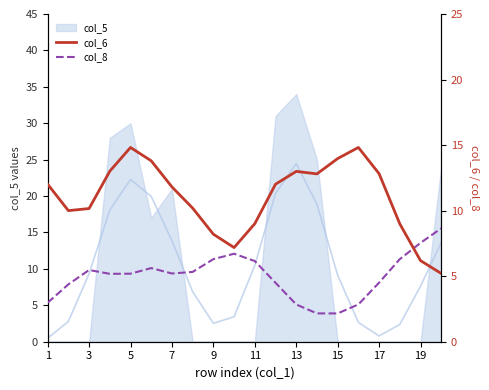

True or false: col_8 and col_6 cross at least once.

True